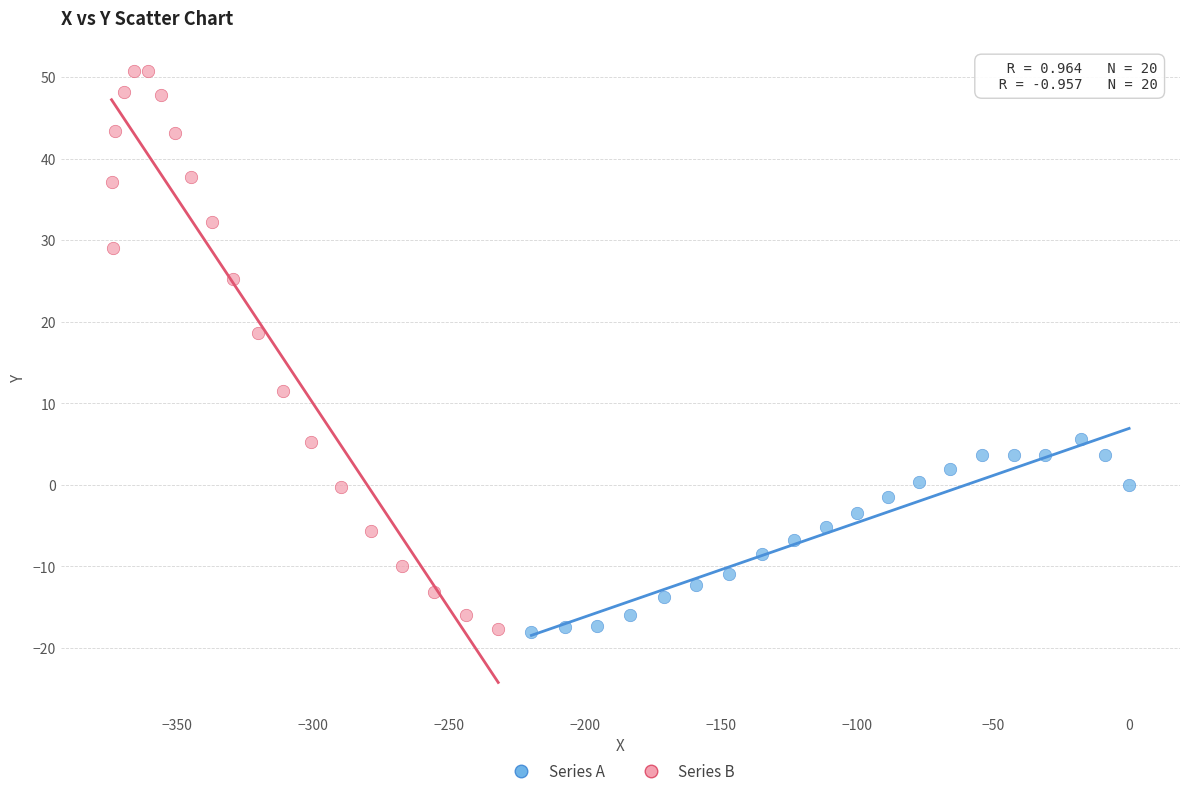

Which series has the widest spread of Y values?

Series B